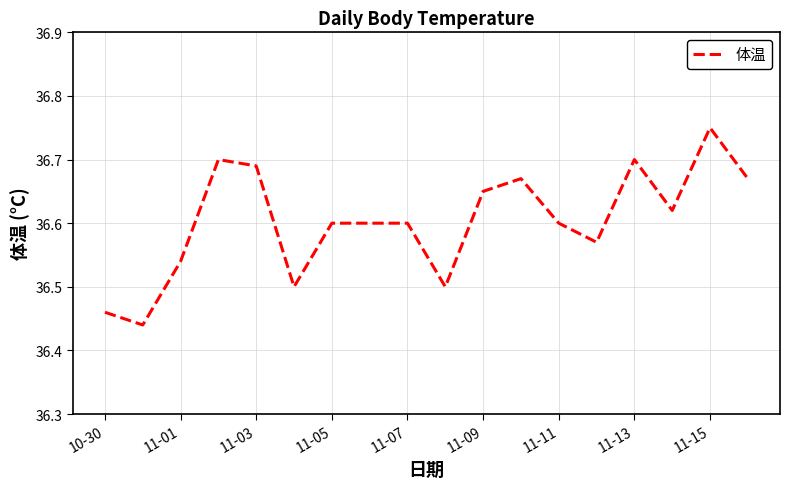

What is the difference between the maximum and minimum values?

0.3